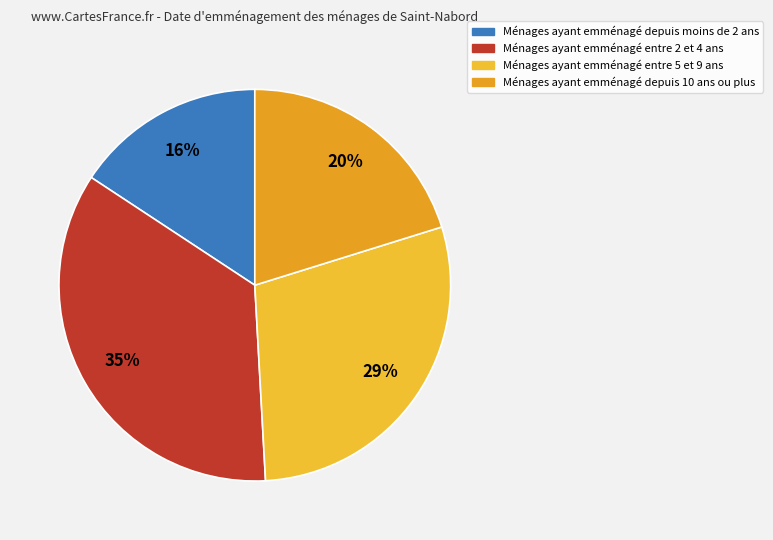

How many slices are in this pie chart?

4